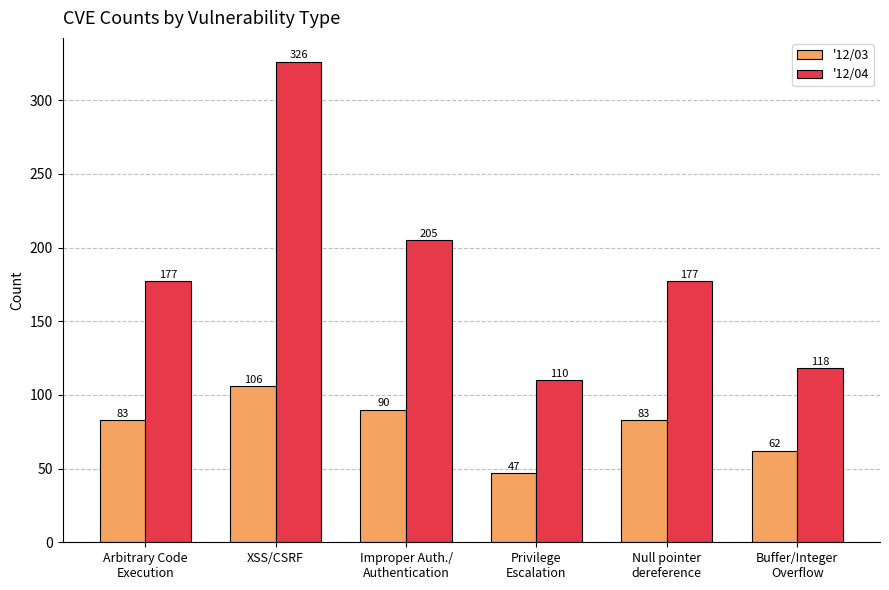

Which series has the largest range (max minus min)?

'12/04